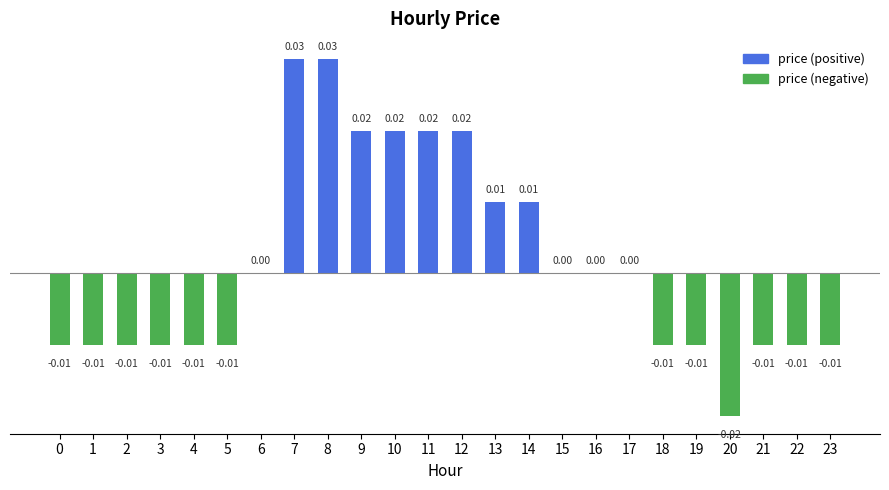

Which has a higher value, 14 or 22?

14